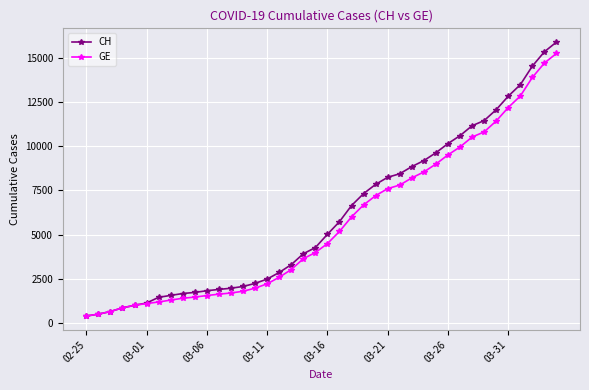

Which series has the widest spread of values?

CH